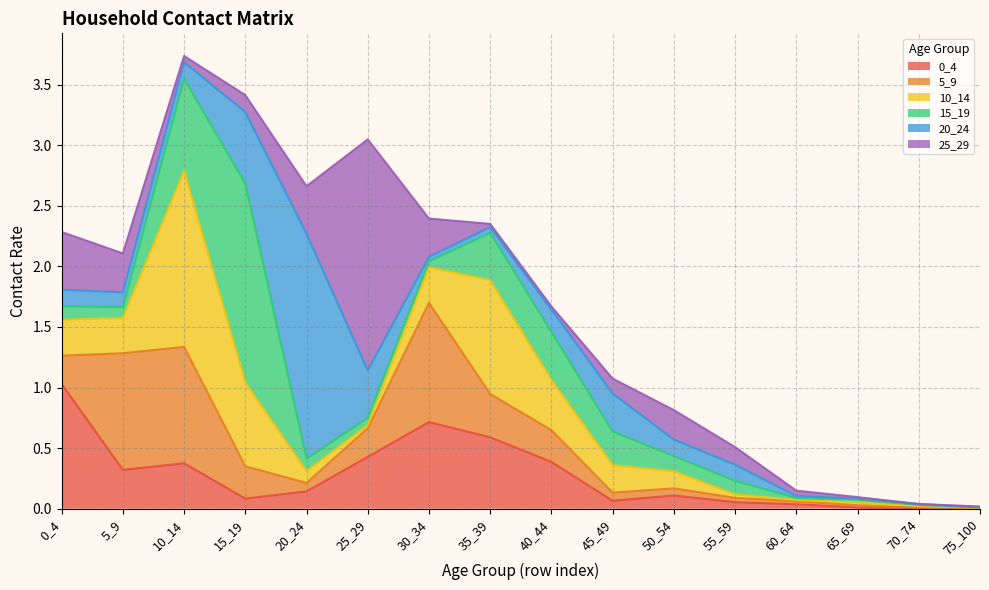

What is the maximum value for 5_9?

1.0